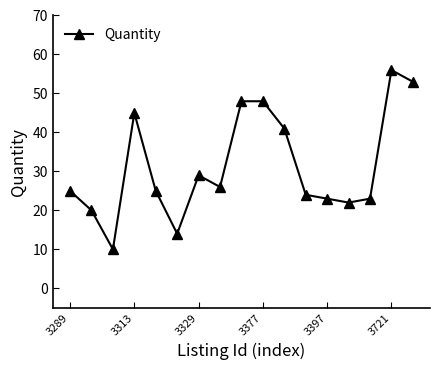

What is the maximum value shown in the chart?

56